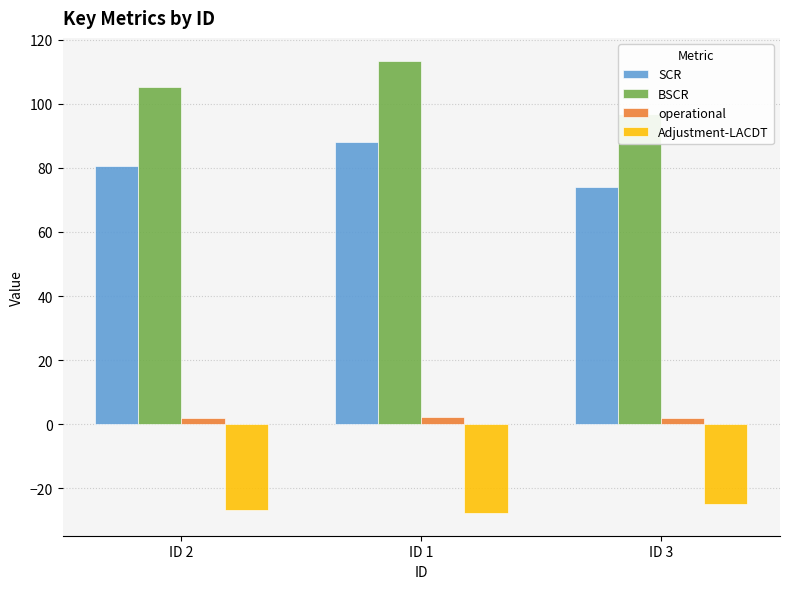

Are the bars grouped side by side (vs. stacked)?

Yes